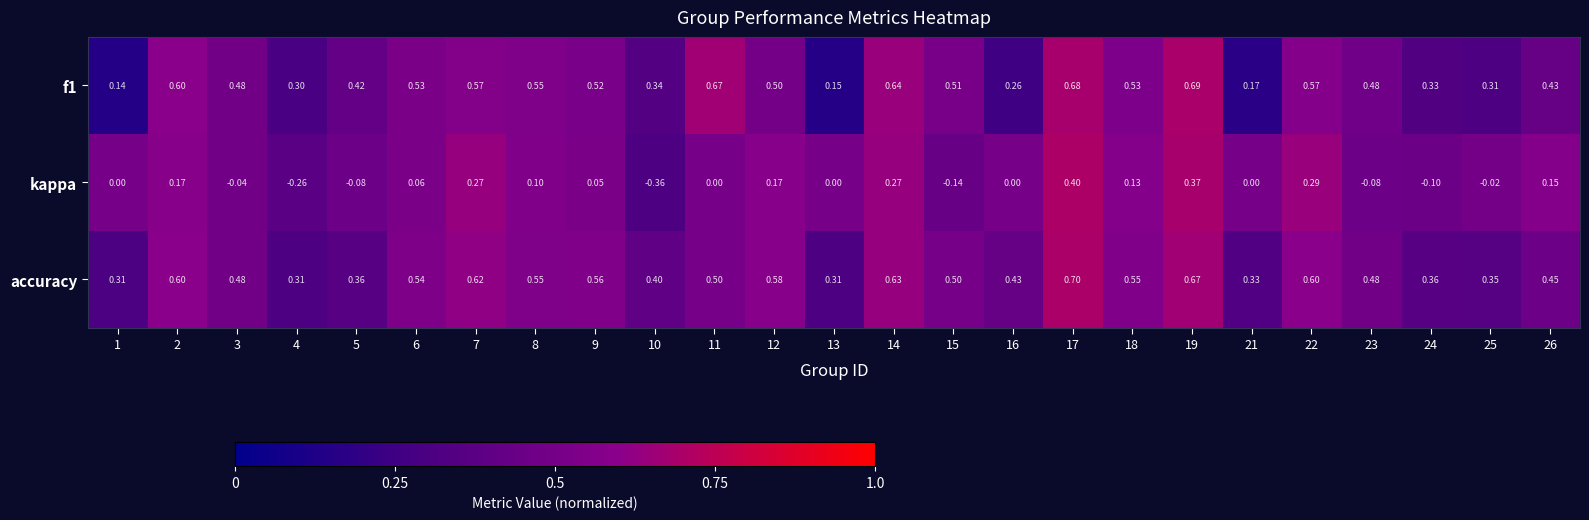

Is the value of kappa at 17 greater than the value of f1 at 24?

Yes